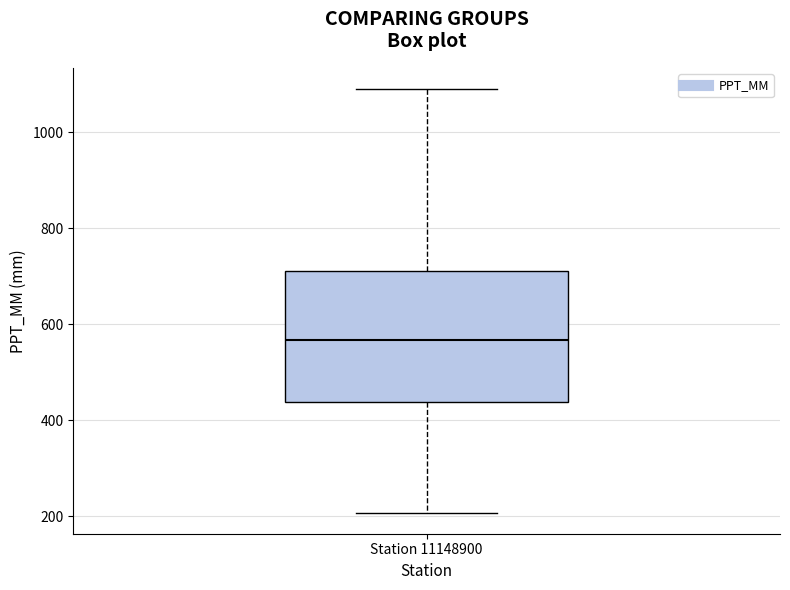

Read this box plot against the y-axis: the position of the median line, the range covered by the box, and the ends of both whiskers. The values are not printed on the chart, so give them approximately, as read against the axis.

median 560, box 440 to 720, whiskers 200 to 1100